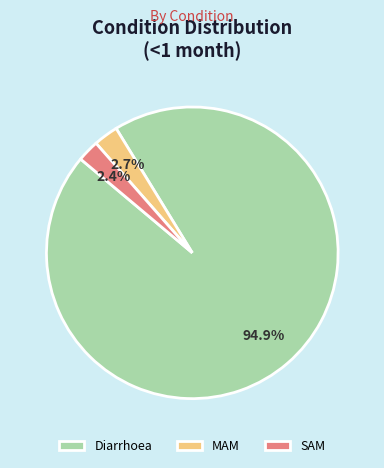

To the nearest percent, what is the difference between the SAM and Diarrhoea slice percentages?

92%